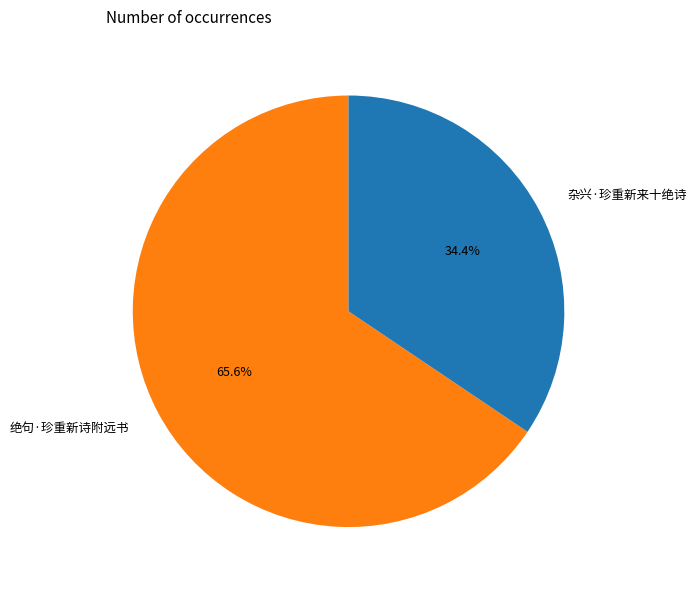

To the nearest percent, what percentage of the pie is 杂兴·珍重新来十绝诗?

34%